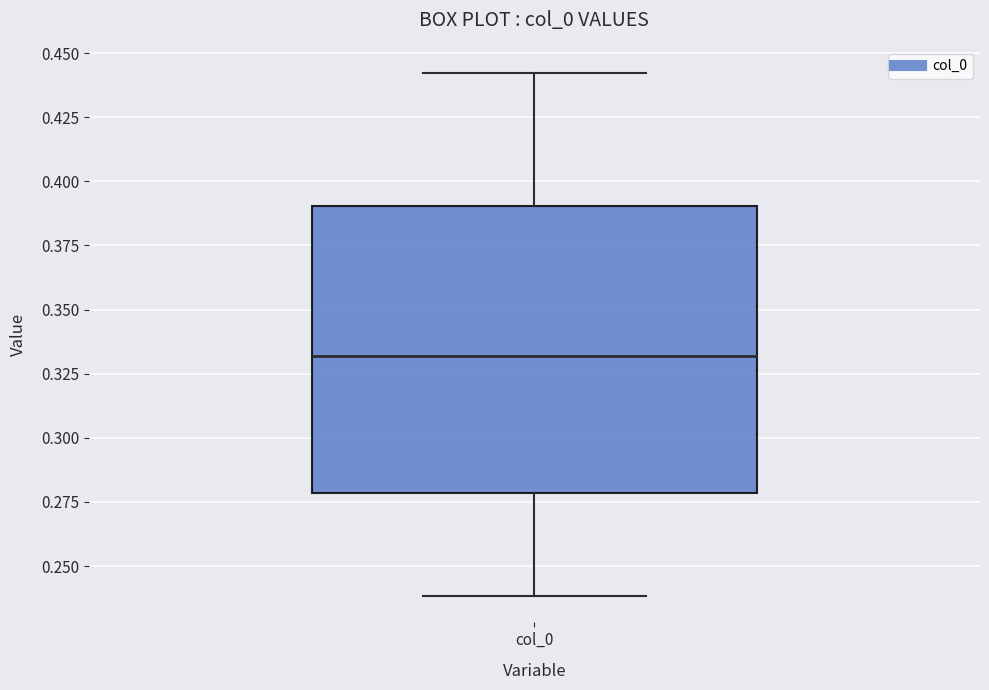

Transcribe this box plot: give where the median line is, the range the box spans, and where the two whiskers end, as read against the y-axis. The values are not printed on the chart, so give them approximately, as read against the axis.

median 0.33, box 0.28 to 0.39, whiskers 0.24 to 0.44